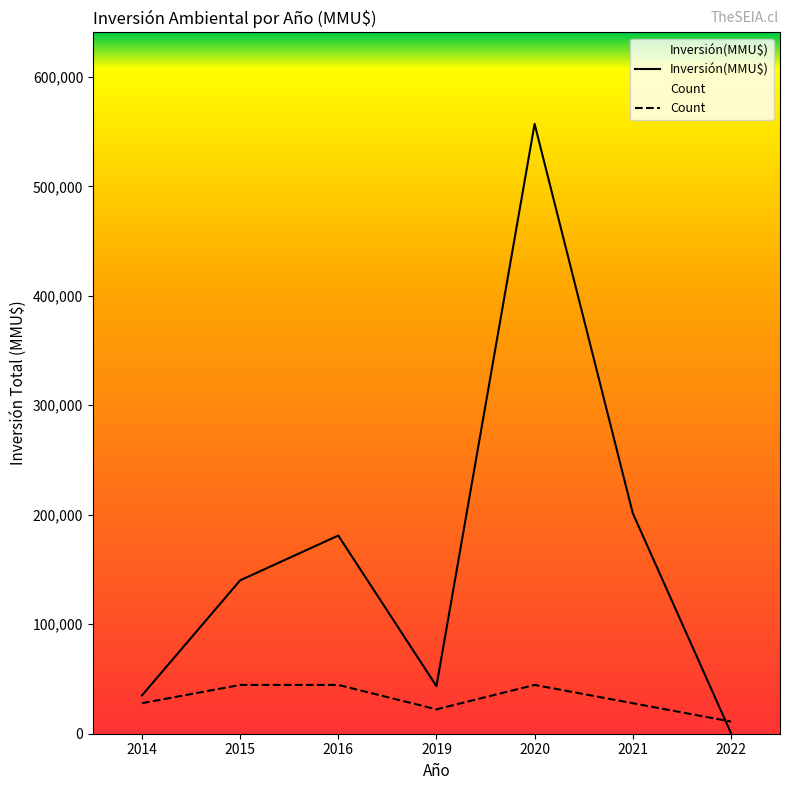

The Inversión(MMU$) series shows 35000.0 at 2014. True or false?

True